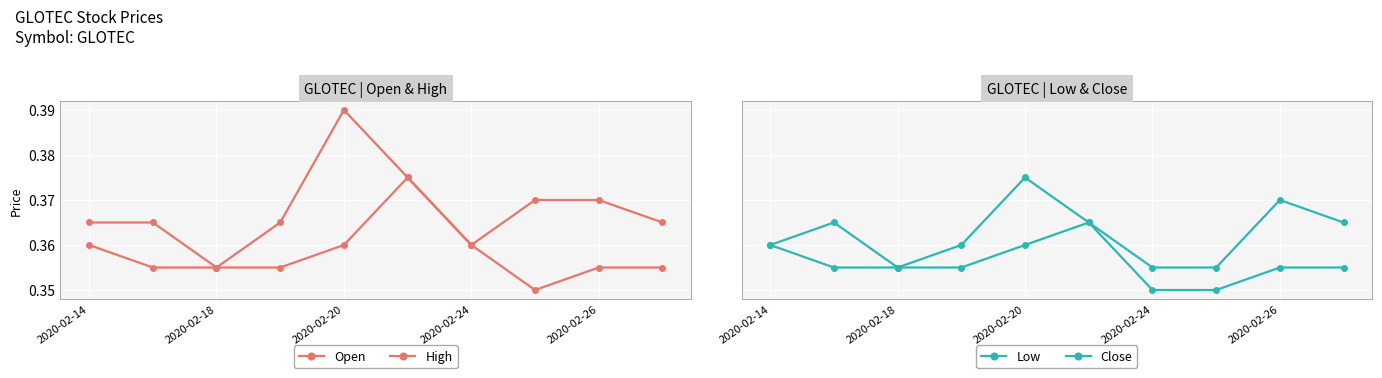

True or false: Open and Low cross at least once.

False